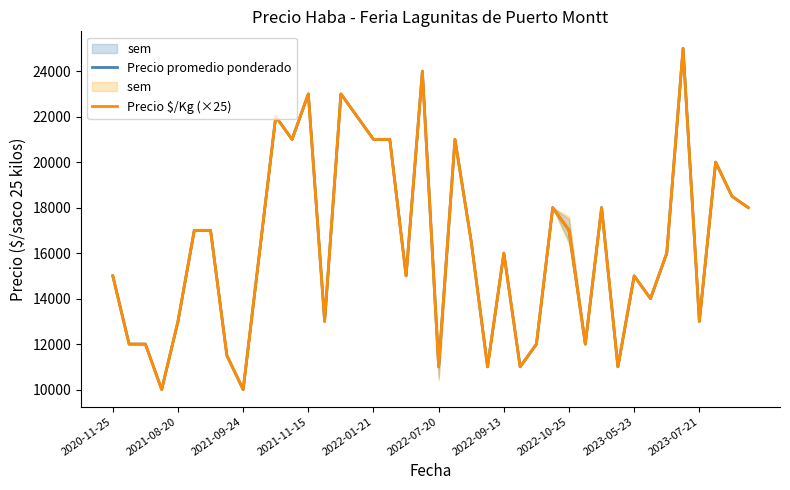

The value of Precio promedio ponderado at 37 is 13411. True or false?

False